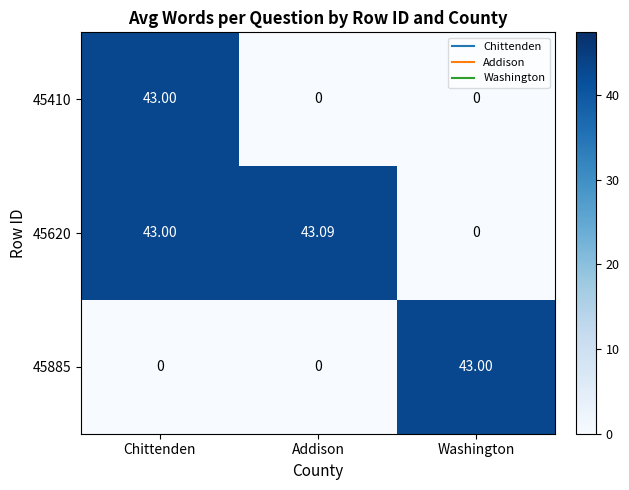

At which label is 45620 closest to 21?

Washington